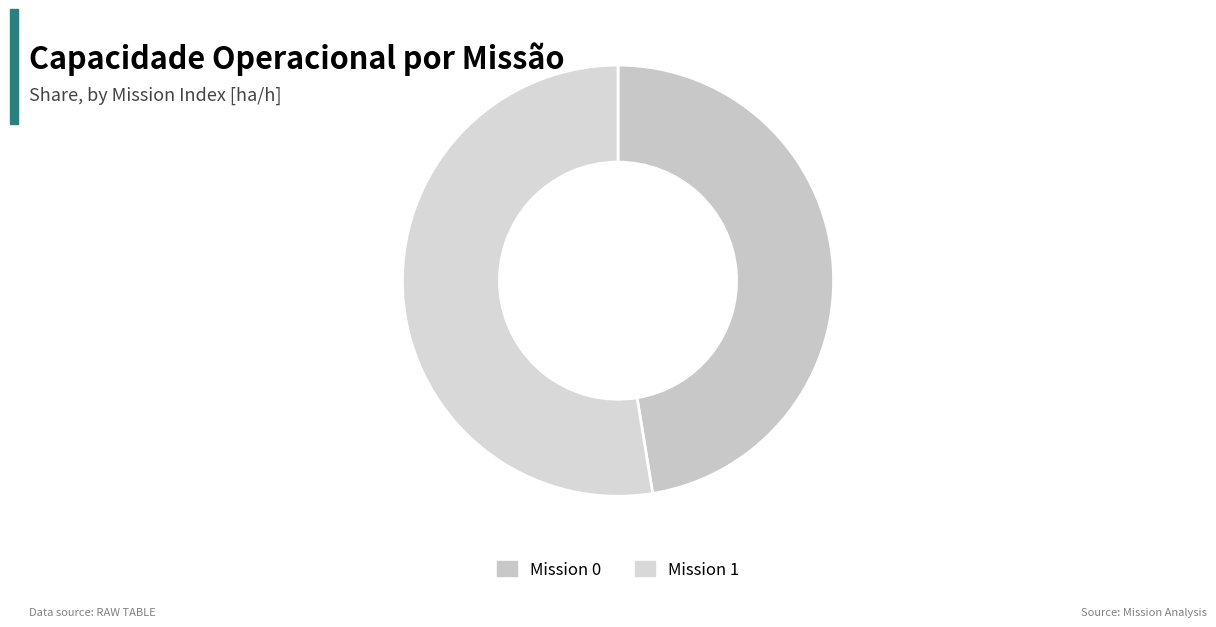

To the nearest percent, what is the average slice percentage?

50%